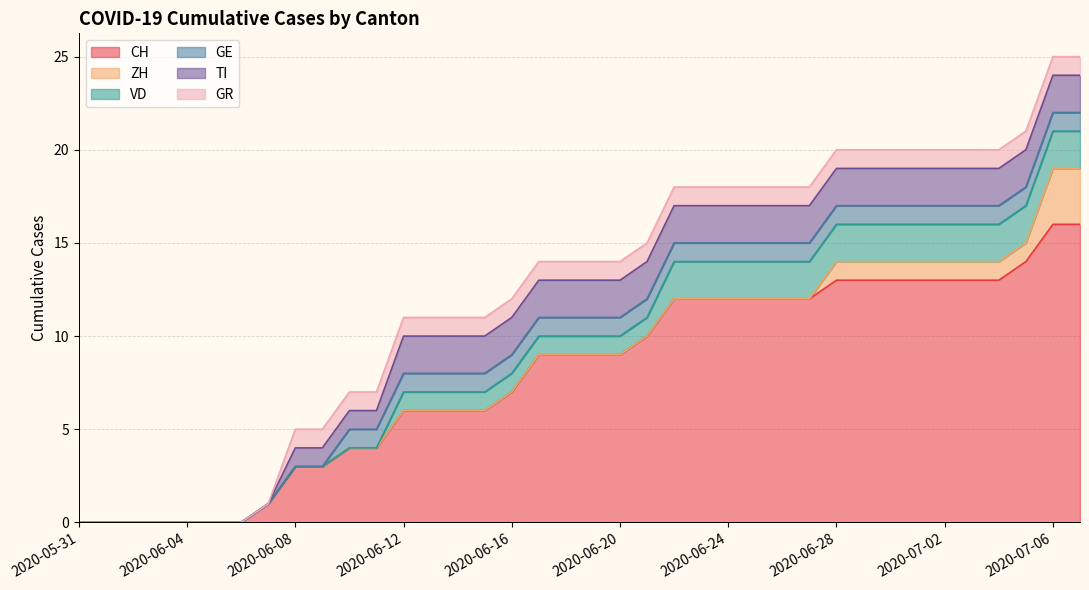

What value does the GR series have at 2020-06-25?

1